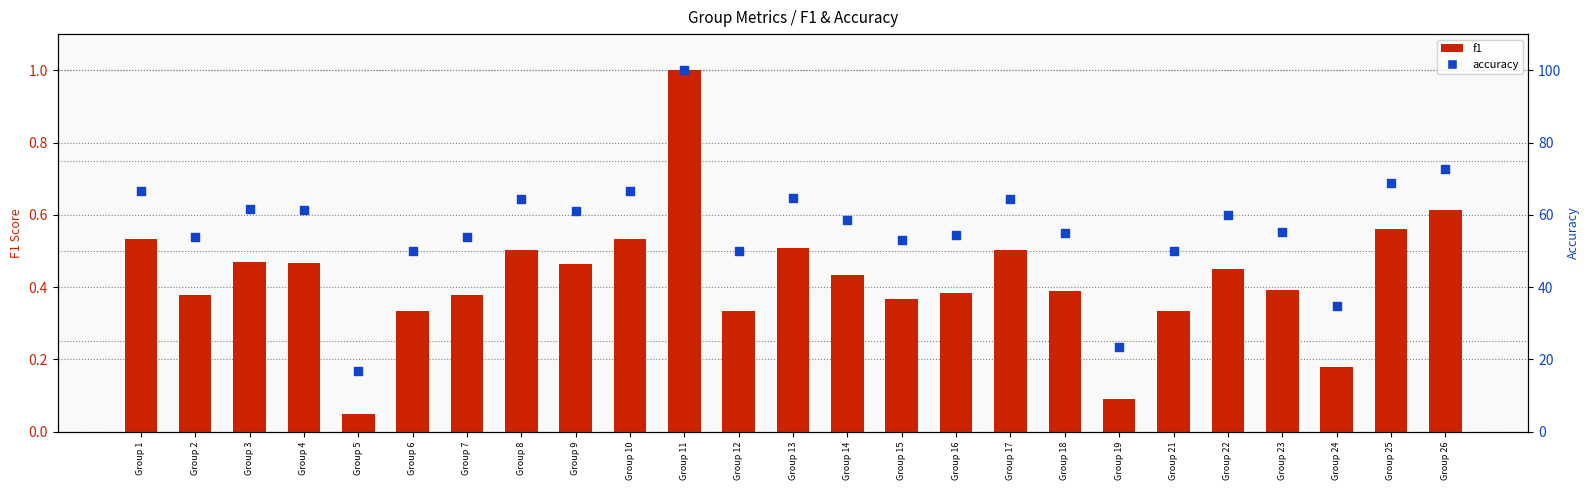

Which series has the largest Y range (max minus min)?

accuracy